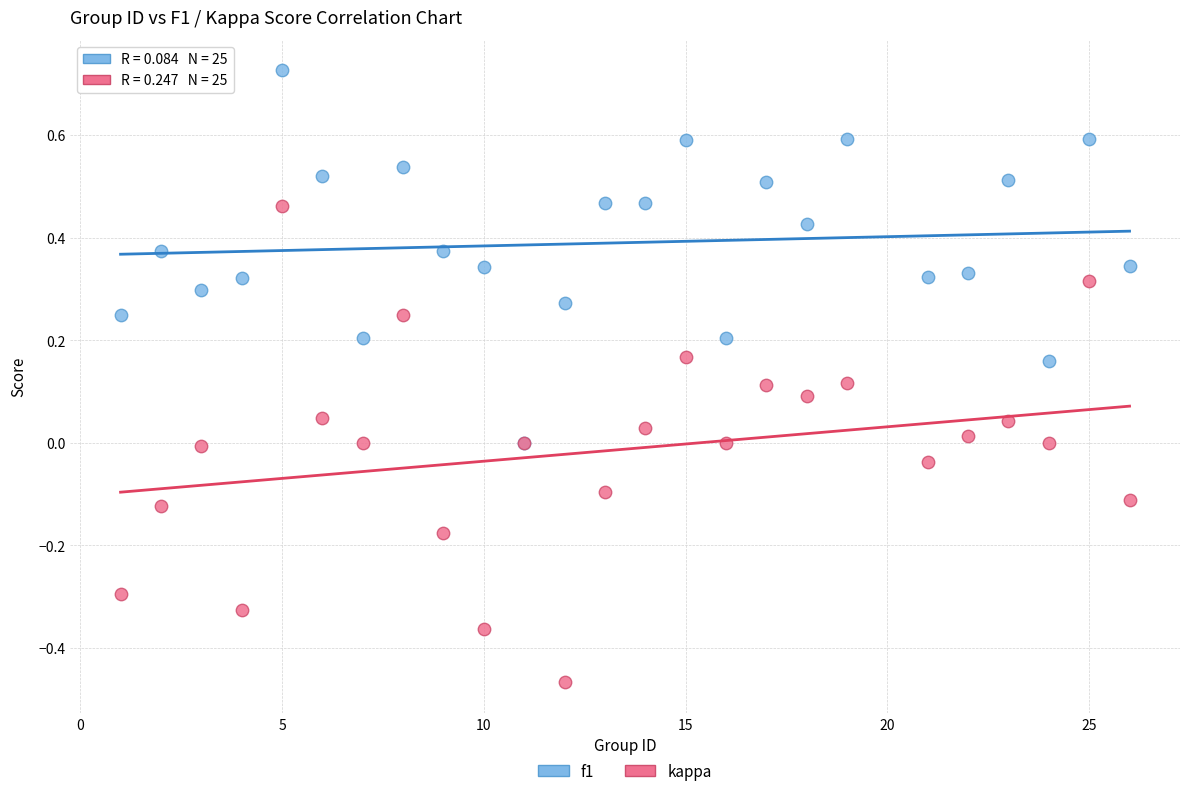

Which series contains the highest Y value?

f1